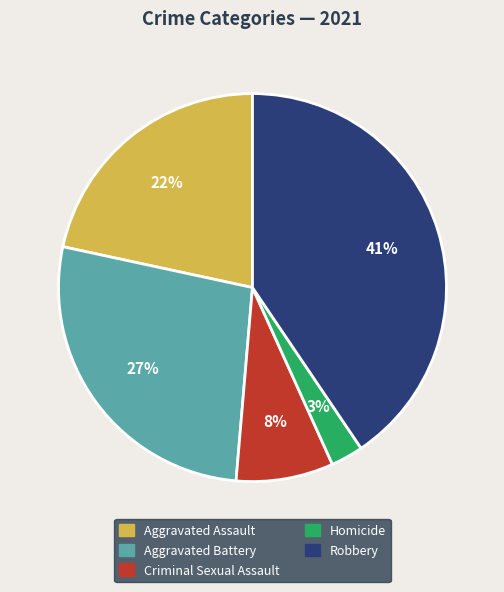

Between Robbery and Aggravated Battery, which is larger?

Robbery